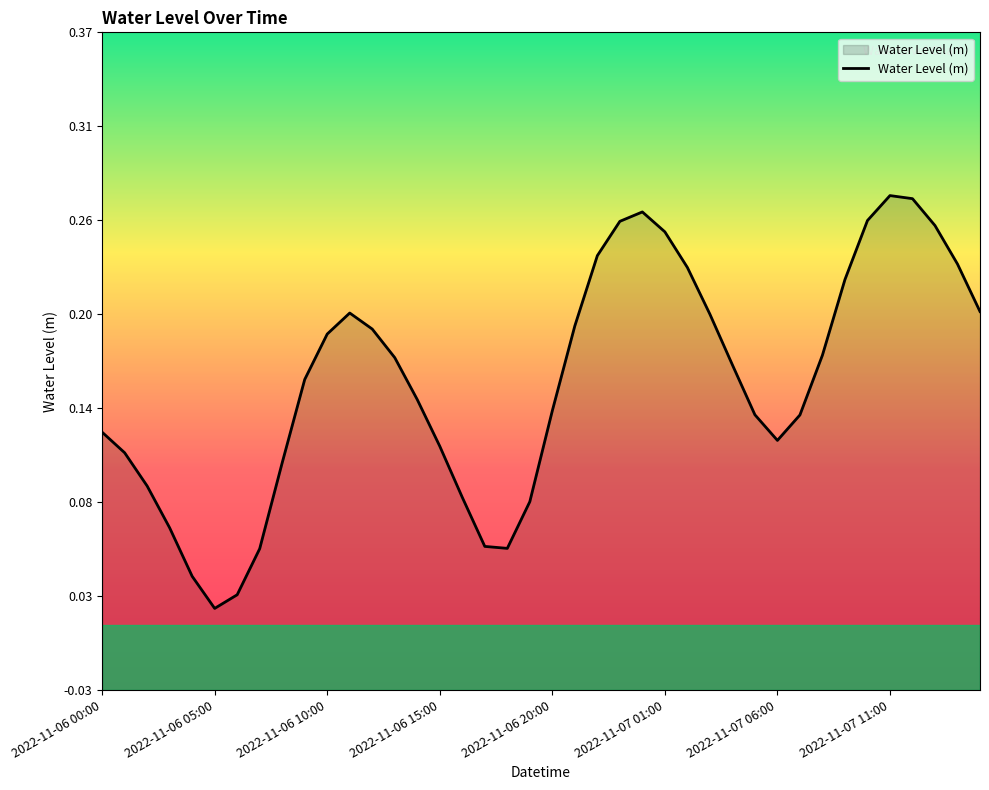

What is the change in value from 2022-11-06 05:00 to 2022-11-06 20:00?

+0.1